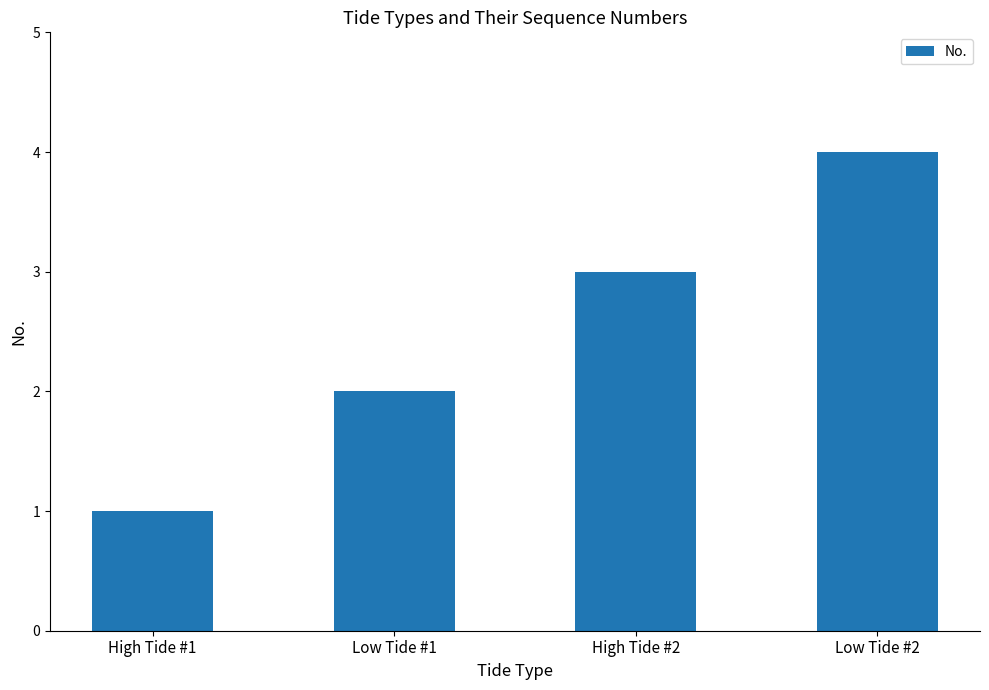

How many data points are less than 3?

2